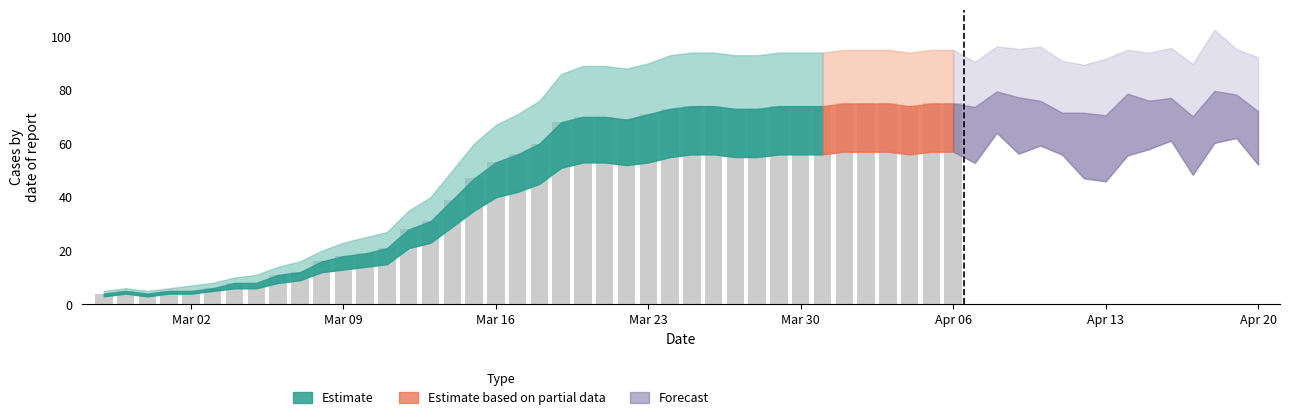

Reading left to right, transcribe all the data shown in this chart.

4	5	4	5	5	6	8	8	11	12	16	18	19	21	28	31	39	47	53	56	60	68	70	70	69	71	73	74	74	73	73	74	74	74	75	75	75	74	75	75